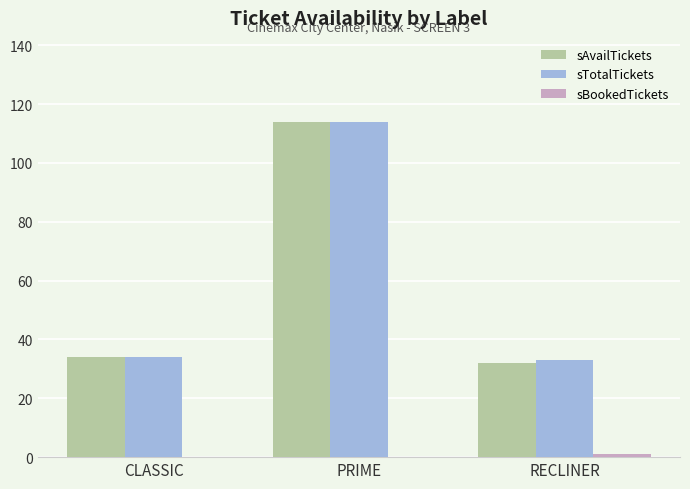

True or false: sAvailTickets has a value of 32 at RECLINER.

True